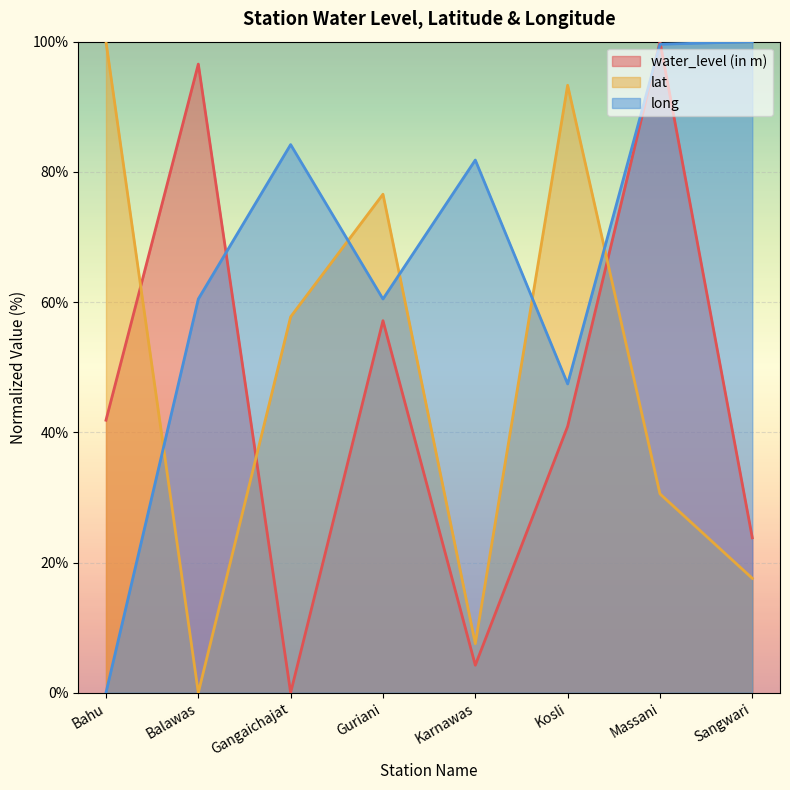

At Kosli, list the series in order from largest to smallest.

lat, long, water_level (in m)